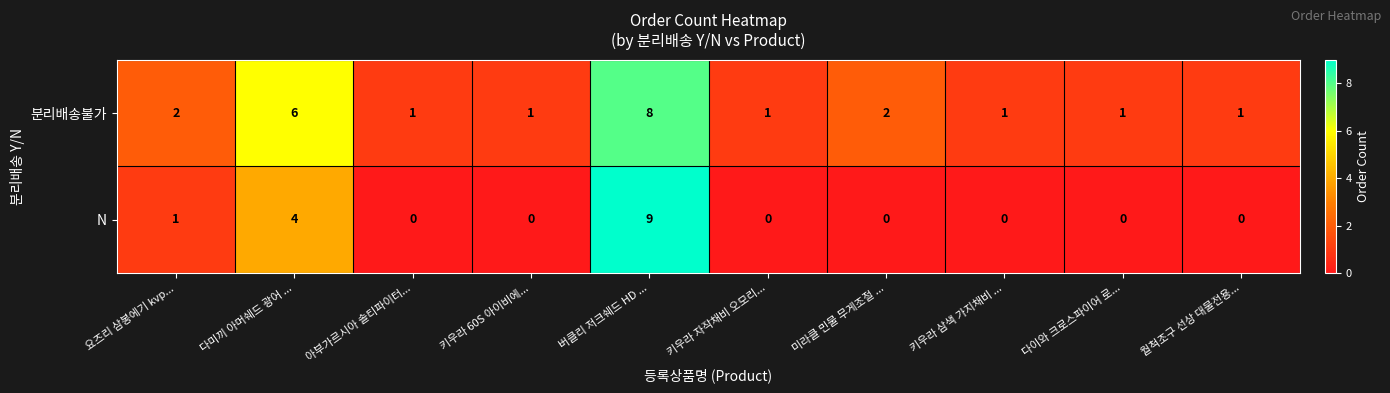

Rank the series at 다이와 크로스파이어 로... from lowest to highest value.

N, 분리배송불가